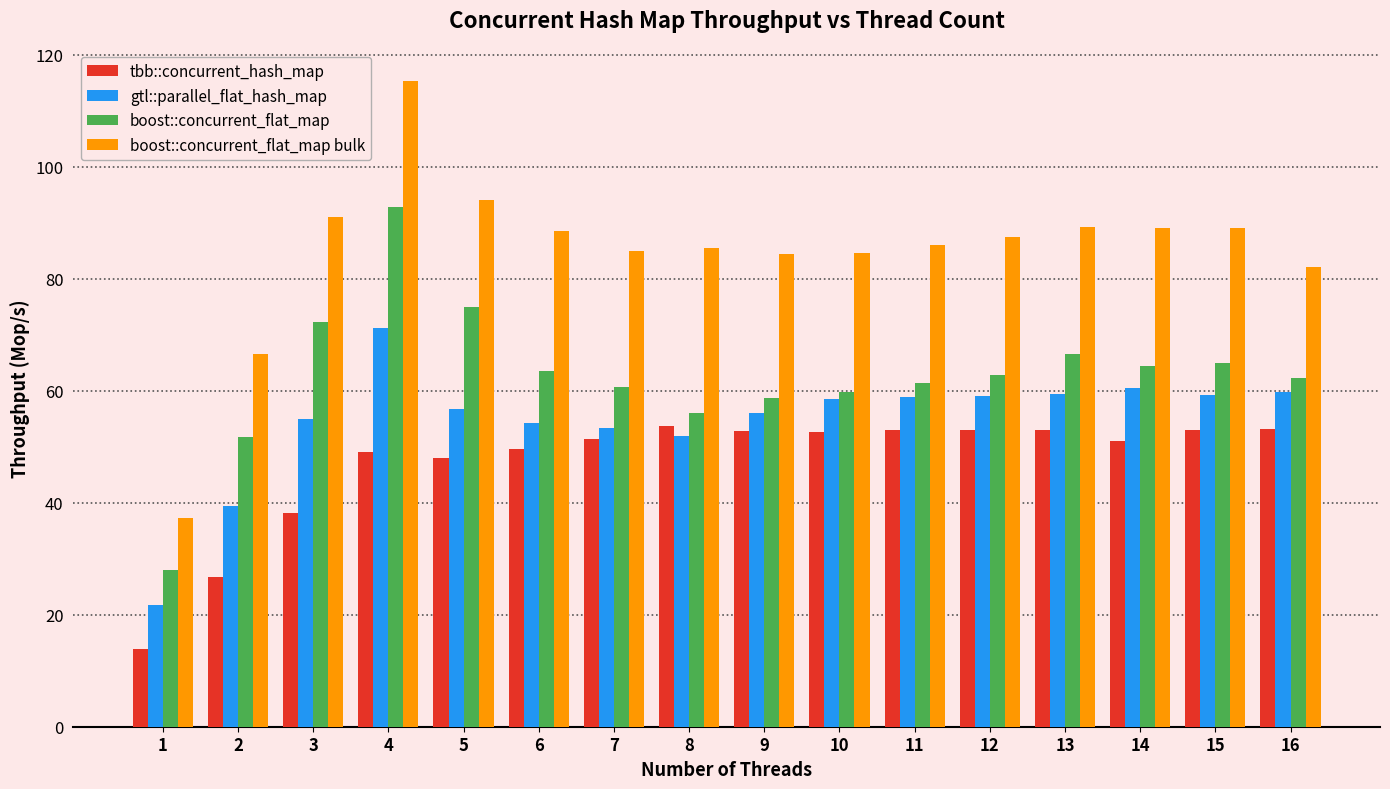

List the series in order of their peak value, lowest first.

tbb::concurrent_hash_map, gtl::parallel_flat_hash_map, boost::concurrent_flat_map, boost::concurrent_flat_map bulk